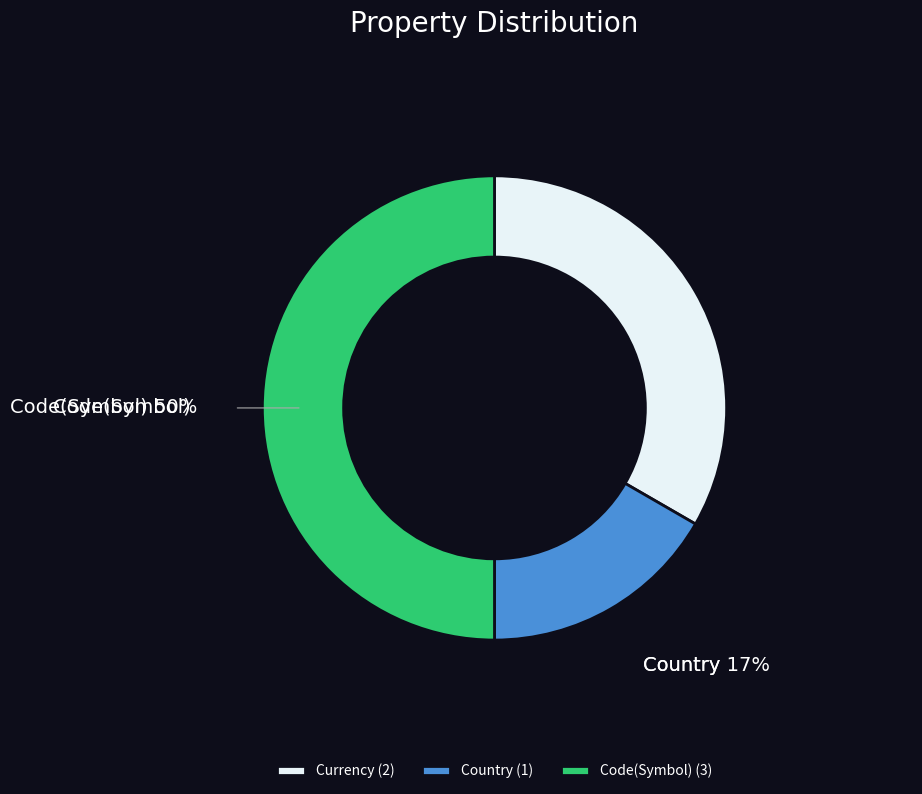

Rank the categories by value from highest to lowest.

Code(Symbol), Currency, Country